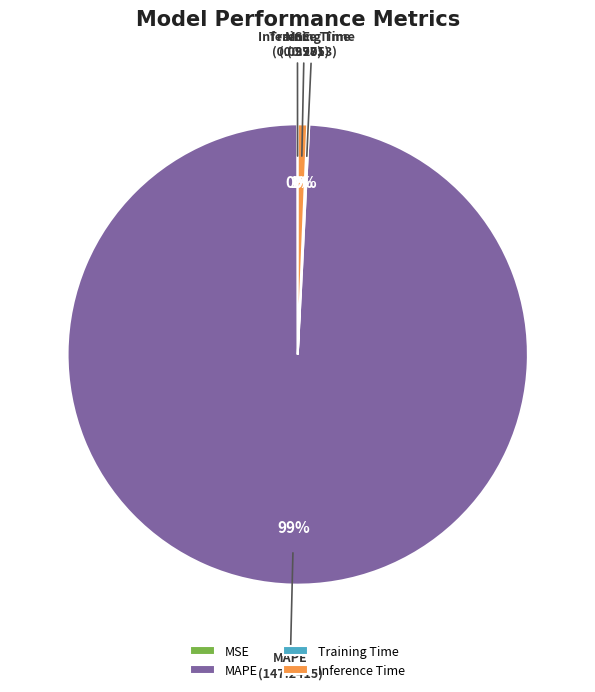

Which category accounts for the majority?

MAPE